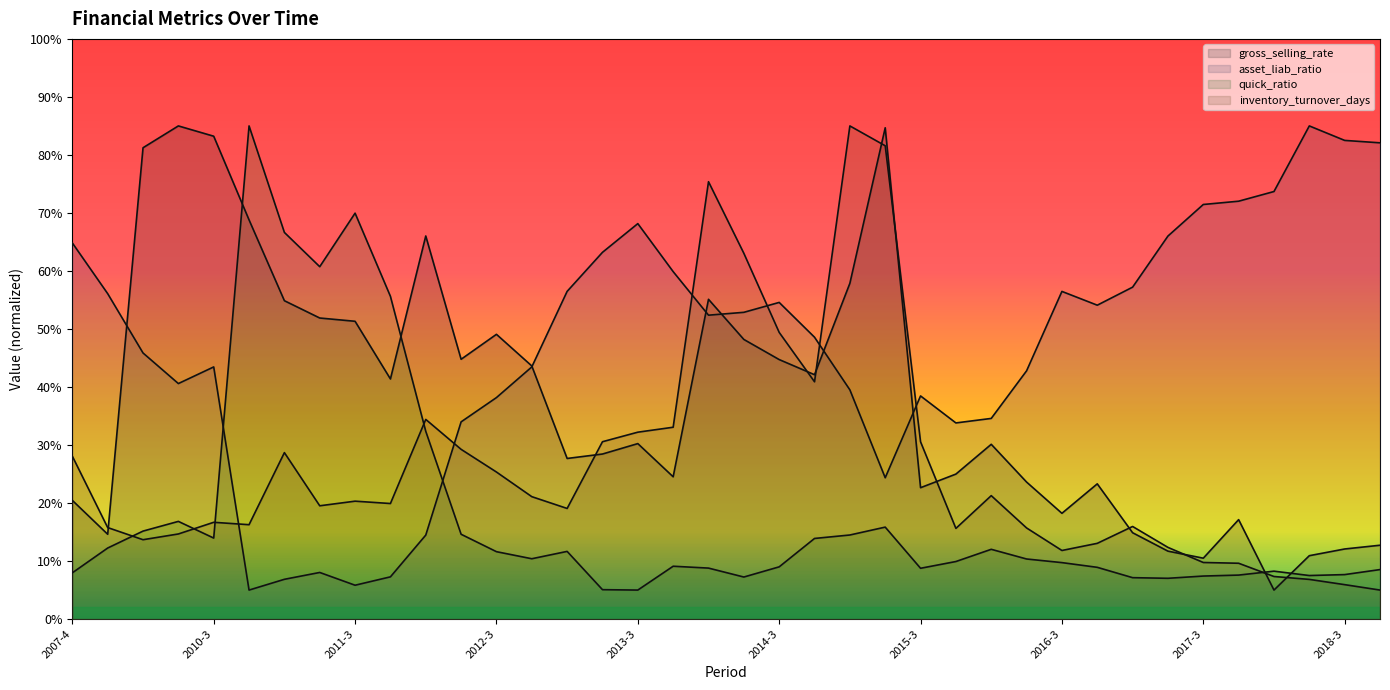

What are all the series names shown in the legend?

gross_selling_rate, asset_liab_ratio, quick_ratio, inventory_turnover_days